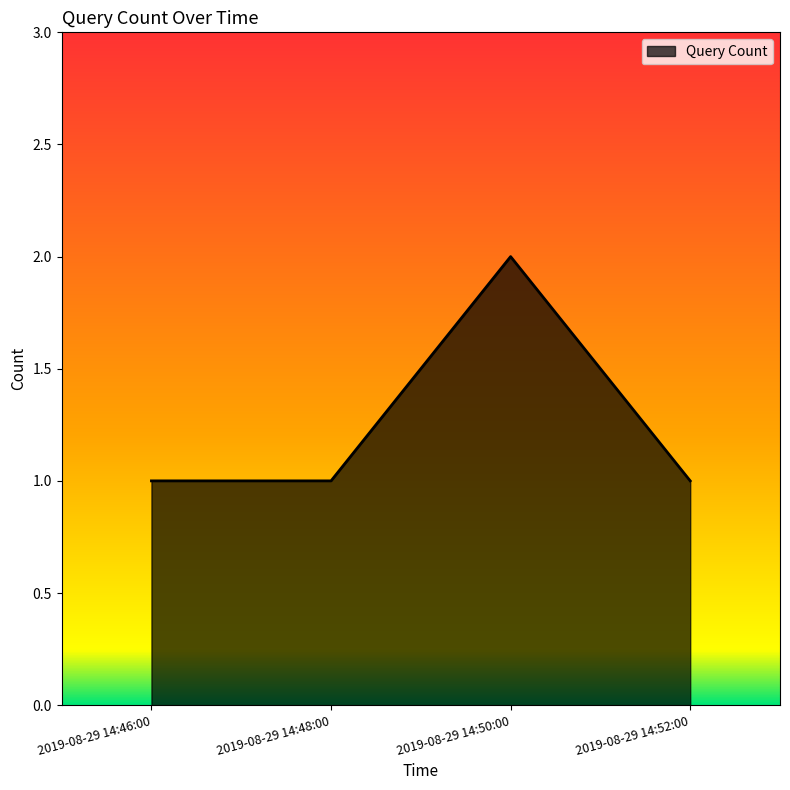

True or false: the data has more than 2 interior local peaks.

False